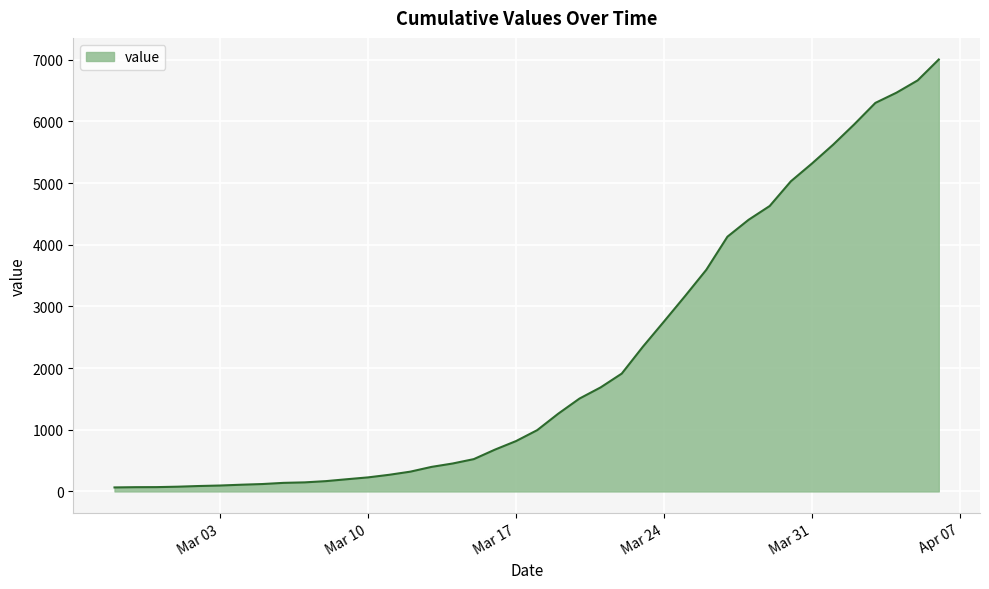

What is the greatest value displayed?

7005